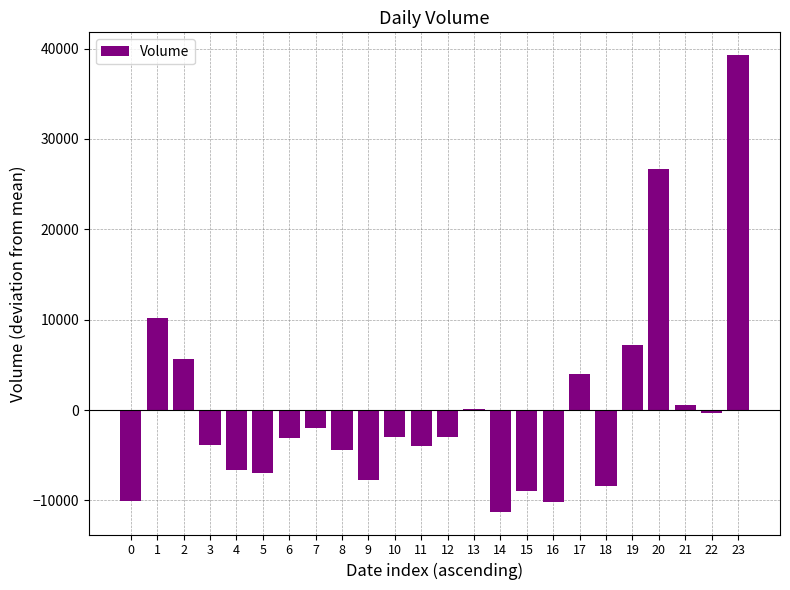

What is the sum of the values at 6 and 23?

36222.7